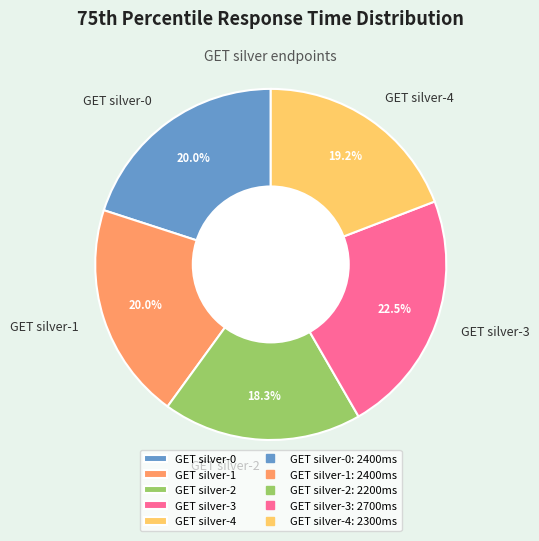

To the nearest percent, what portion does GET silver-4 represent?

19%